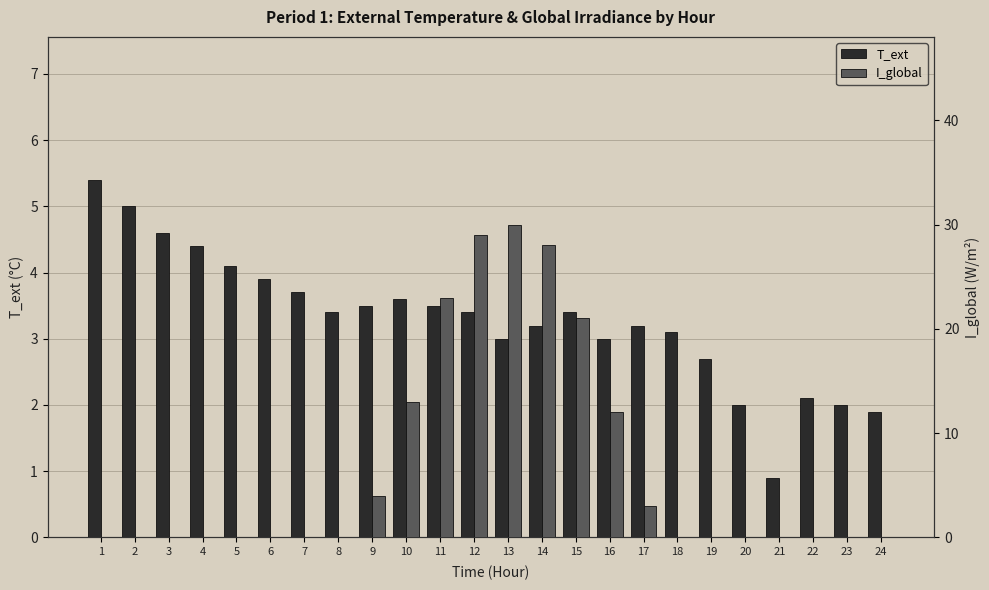

Reading left to right, extract all data points from this chart.

T_ext: 5.4	5.0	4.6	4.4	4.1	3.9	3.7	3.4	3.5	3.6	3.5	3.4	3.0	3.2	3.4	3.0	3.2	3.1	2.7	2.0	0.9	2.1	2.0	1.9
I_global: 0.0	0.0	0.0	0.0	0.0	0.0	0.0	0.0	4.0	13.0	23.0	29.0	30.0	28.0	21.0	12.0	3.0	0.0	0.0	0.0	0.0	0.0	0.0	0.0